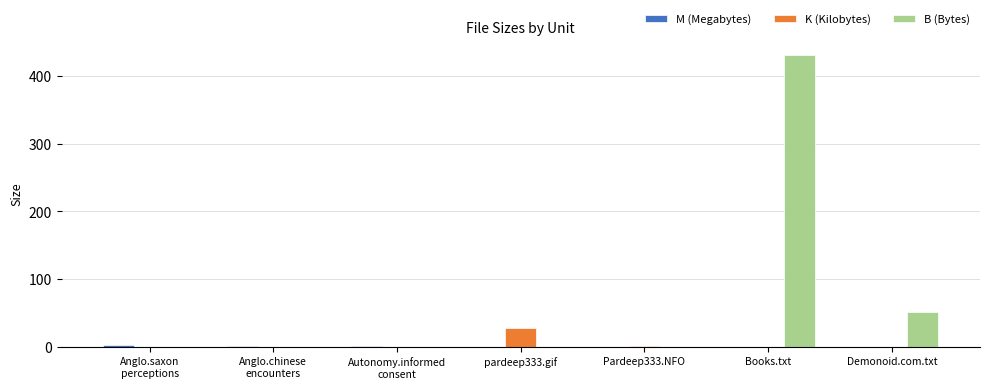

What is the highest value of the K (Kilobytes) series?

27.4